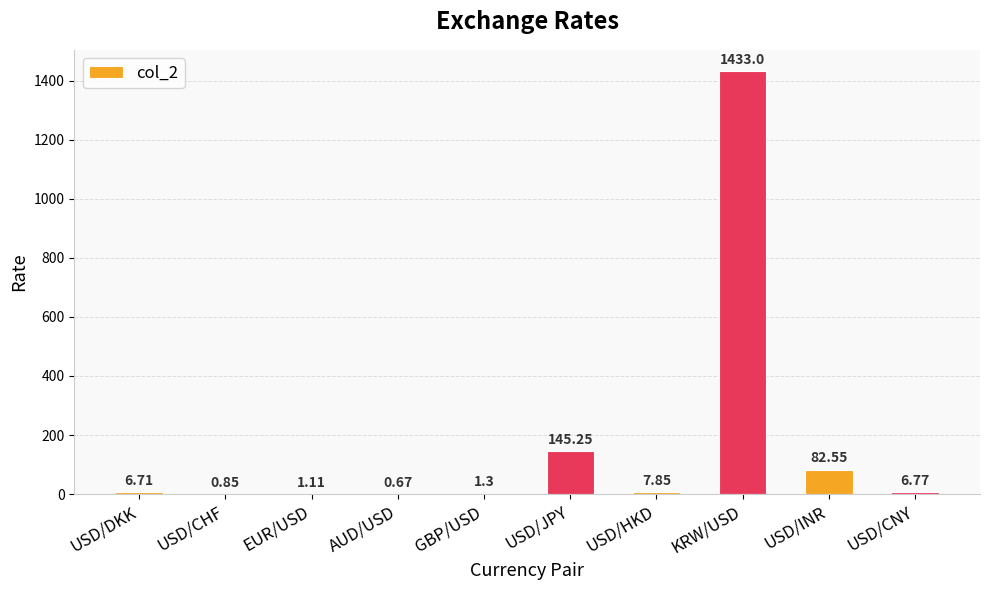

Which has a higher value, USD/INR or USD/JPY?

USD/JPY